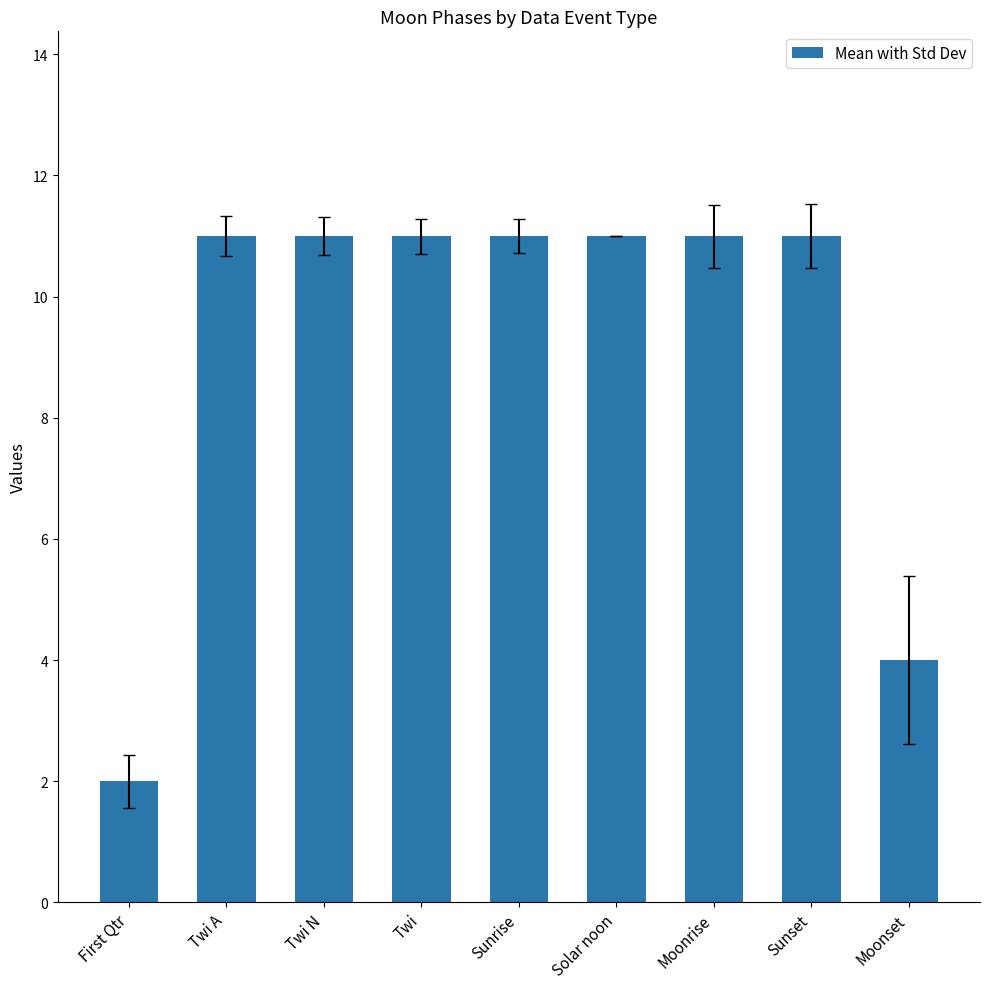

Where is the data nearest to the value 6?

Moonset